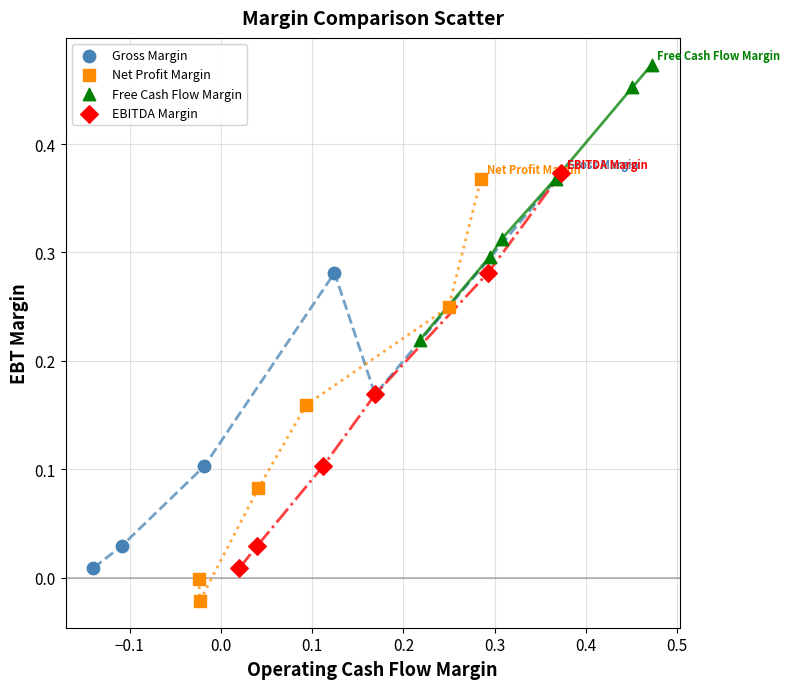

Which series contains the highest Y value?

Free Cash Flow Margin